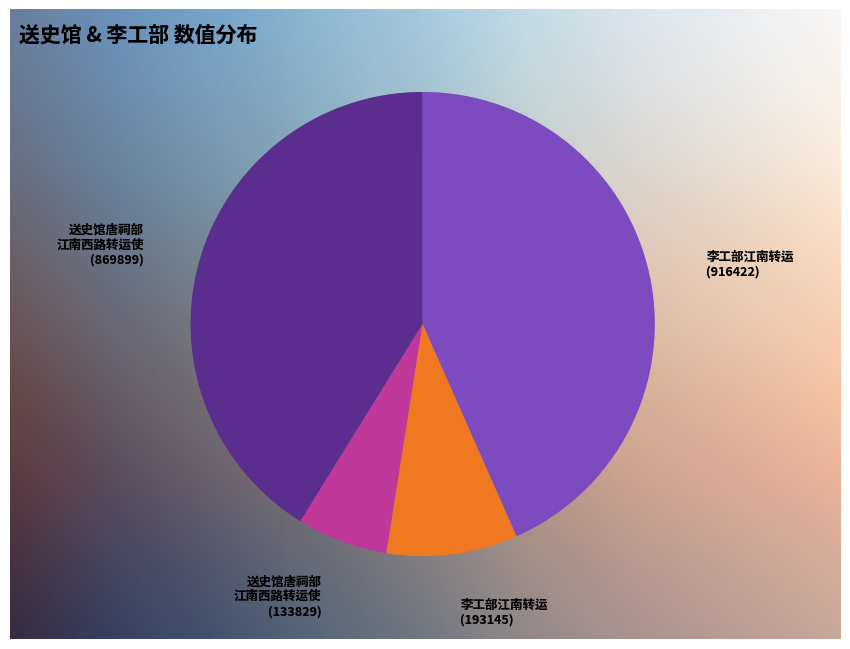

Count the number of slices in the pie.

4